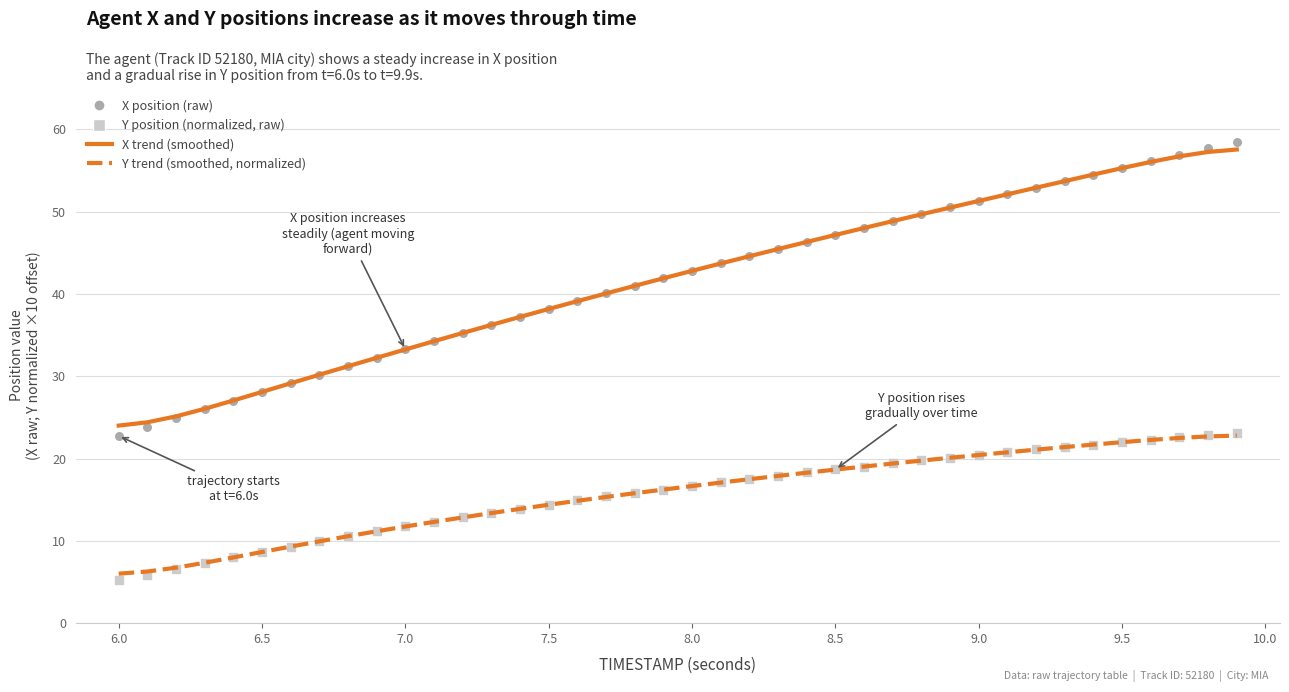

Which series has the largest Y range (max minus min)?

X position (raw)